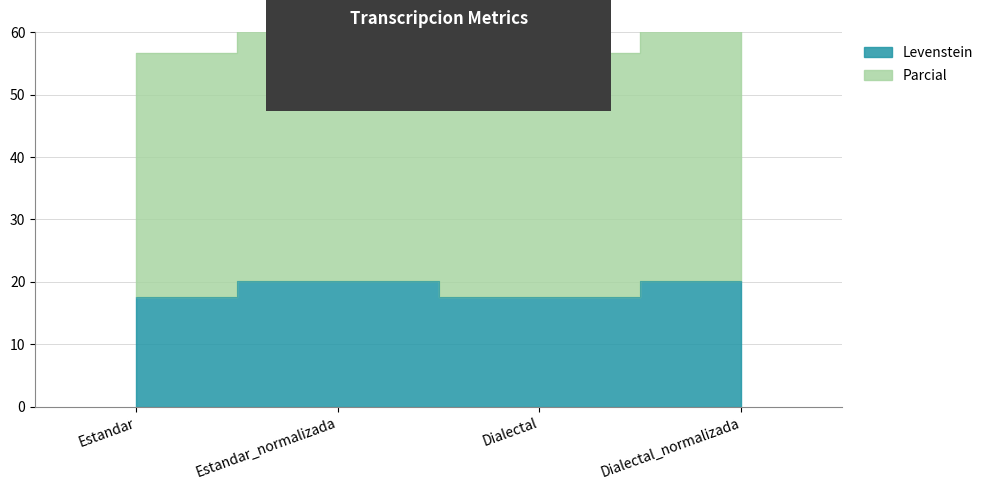

True or false: Parcial and Levenstein cross at least once.

False